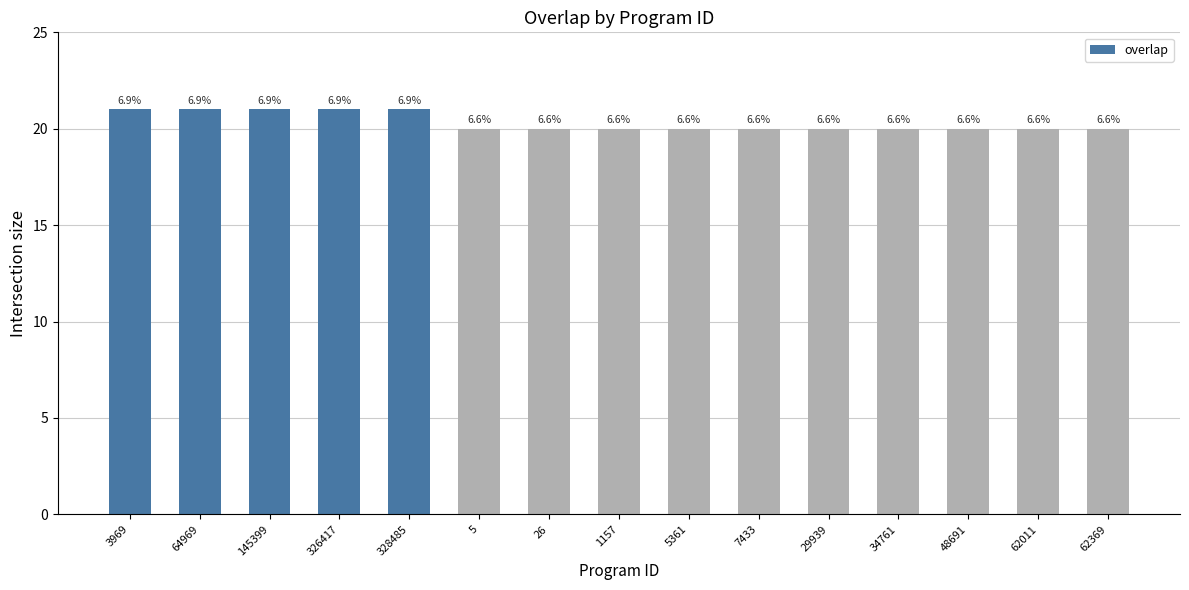

Does the chart contain any negative values?

No